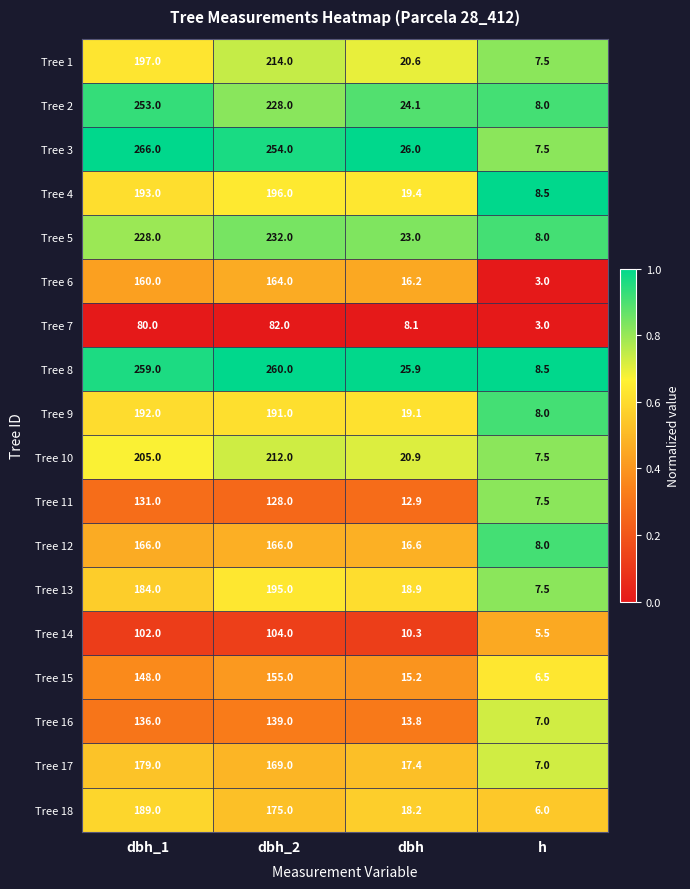

What is the difference between the Tree 18 values at dbh_2 and h?

169.0